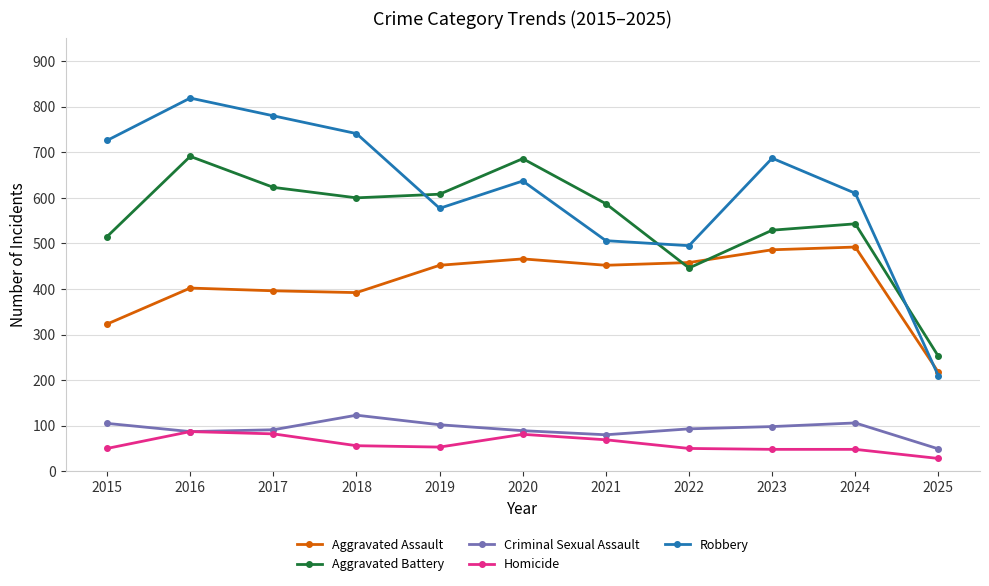

At 2015, list the series in order from largest to smallest.

Robbery, Aggravated Battery, Aggravated Assault, Criminal Sexual Assault, Homicide